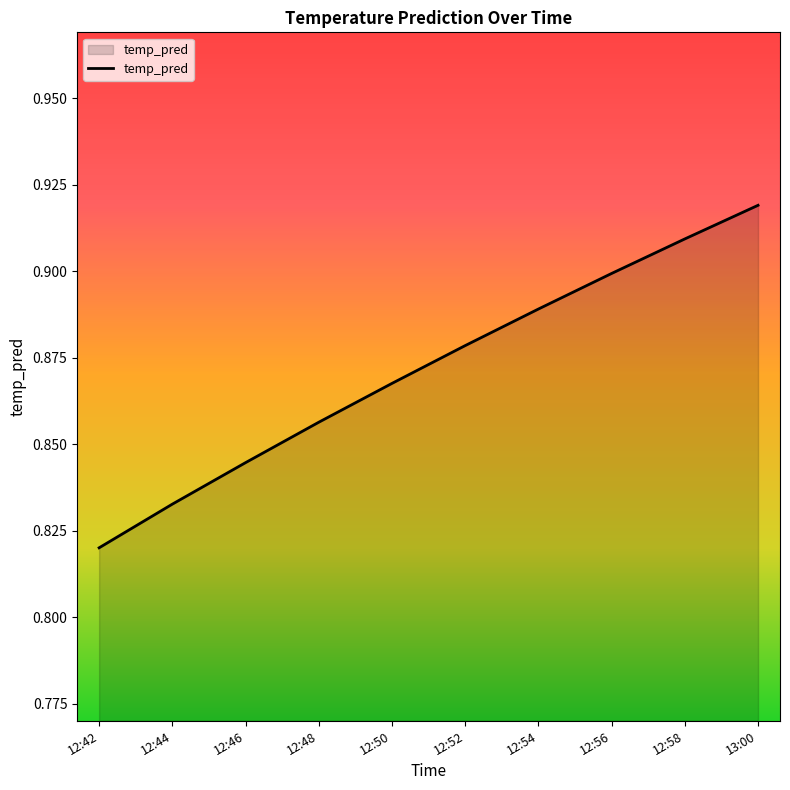

The value at 12:54 is 0.9. True or false?

True